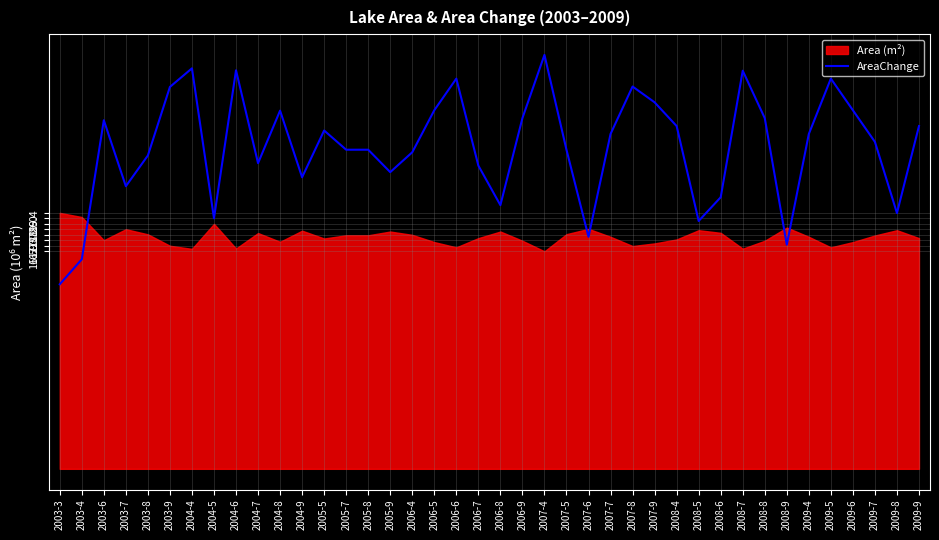

What is the label of the 17th point from the right?

2007-5